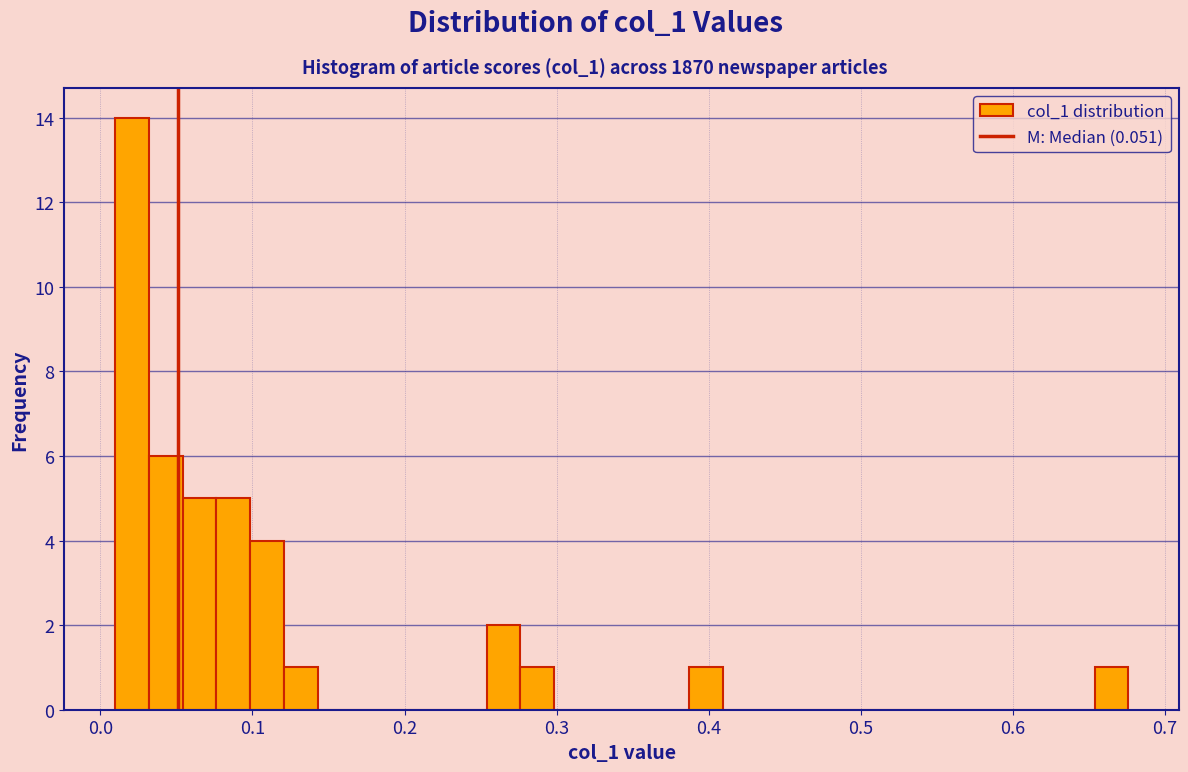

Around what value on the x-axis is the tallest bar? Give the approximate position of its centre, as read against the axis.

0.02